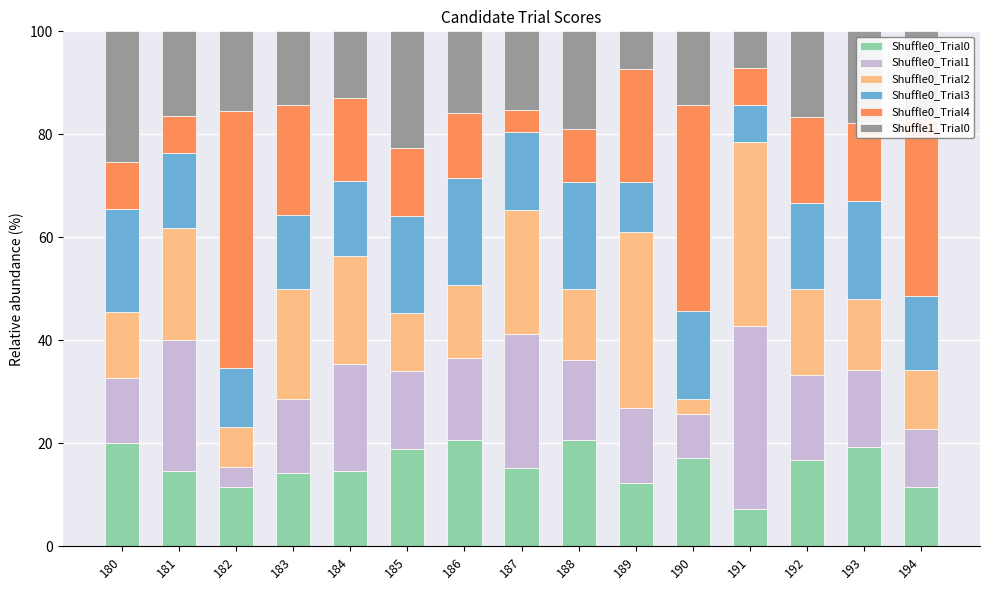

The Shuffle0_Trial0 series shows 20.5 at 181. True or false?

False